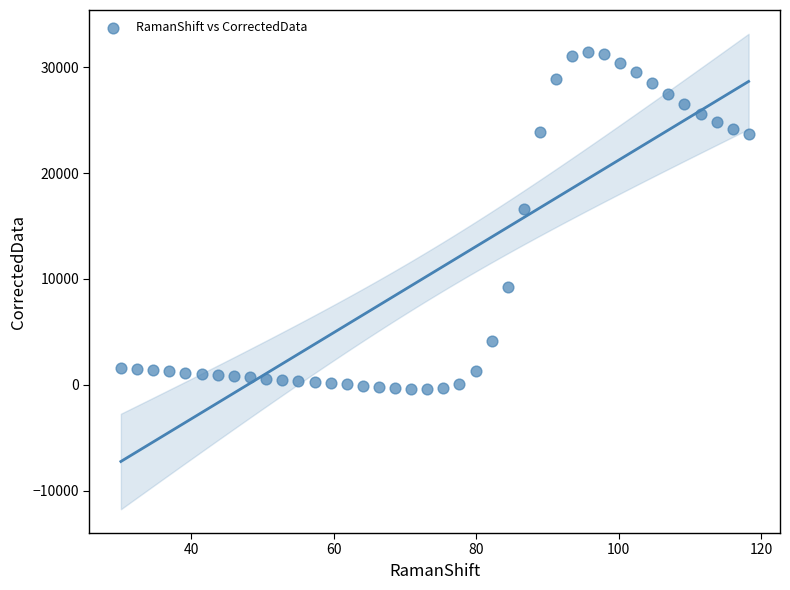

What is the range of Y values (max minus min)?

31848.4